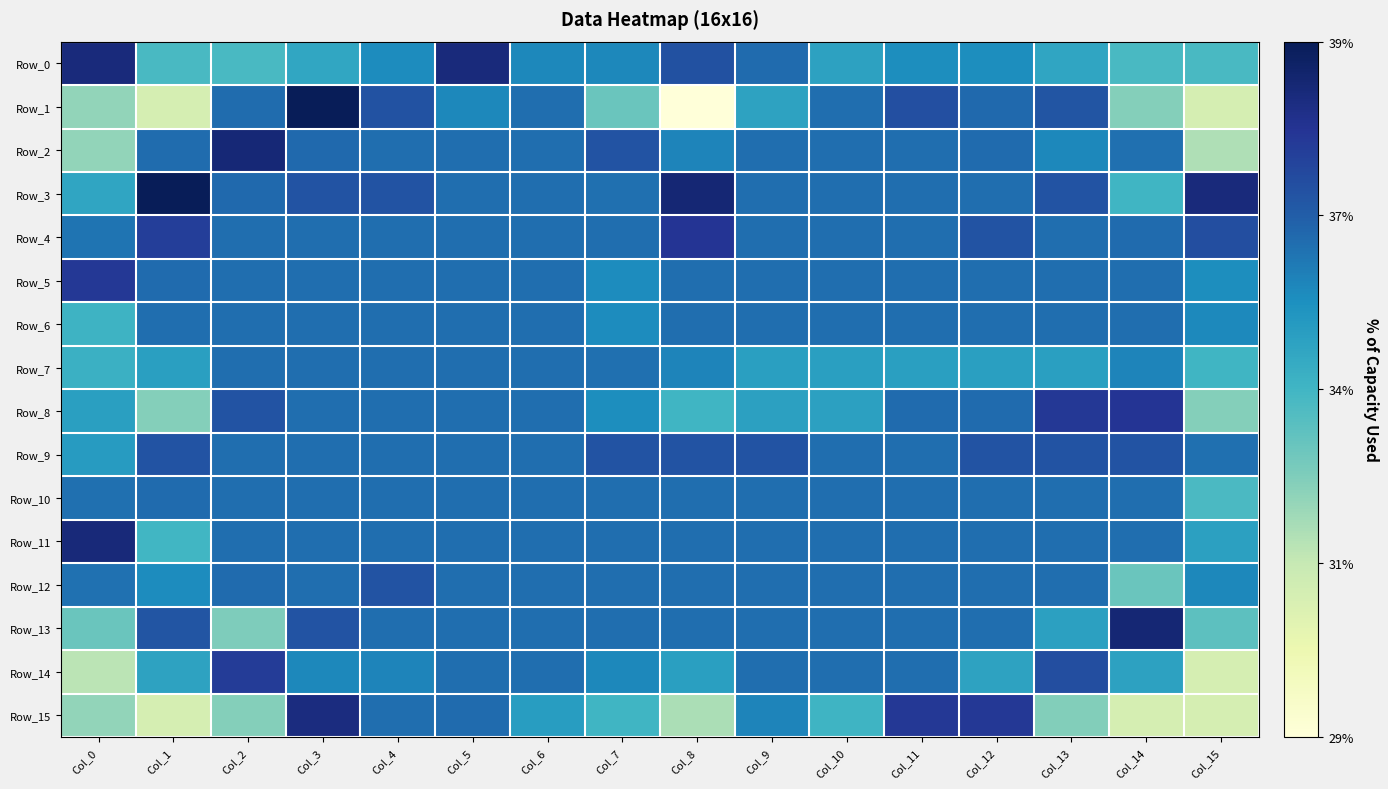

Reading left to right, extract all data points from this chart.

Row_0: Col_0=0.4	Col_1=0.3	Col_2=0.3	Col_3=0.3	Col_4=0.4	Col_5=0.4	Col_6=0.4	Col_7=0.4	Col_8=0.4	Col_9=0.4	Col_10=0.3	Col_11=0.4	Col_12=0.4	Col_13=0.3	Col_14=0.3	Col_15=0.3
Row_1: Col_0=0.3	Col_1=0.3	Col_2=0.4	Col_3=0.4	Col_4=0.4	Col_5=0.4	Col_6=0.4	Col_7=0.3	Col_8=0.3	Col_9=0.3	Col_10=0.4	Col_11=0.4	Col_12=0.4	Col_13=0.4	Col_14=0.3	Col_15=0.3
Row_2: Col_0=0.3	Col_1=0.4	Col_2=0.4	Col_3=0.4	Col_4=0.4	Col_5=0.4	Col_6=0.4	Col_7=0.4	Col_8=0.4	Col_9=0.4	Col_10=0.4	Col_11=0.4	Col_12=0.4	Col_13=0.4	Col_14=0.4	Col_15=0.3
Row_3: Col_0=0.3	Col_1=0.4	Col_2=0.4	Col_3=0.4	Col_4=0.4	Col_5=0.4	Col_6=0.4	Col_7=0.4	Col_8=0.4	Col_9=0.4	Col_10=0.4	Col_11=0.4	Col_12=0.4	Col_13=0.4	Col_14=0.3	Col_15=0.4
Row_4: Col_0=0.4	Col_1=0.4	Col_2=0.4	Col_3=0.4	Col_4=0.4	Col_5=0.4	Col_6=0.4	Col_7=0.4	Col_8=0.4	Col_9=0.4	Col_10=0.4	Col_11=0.4	Col_12=0.4	Col_13=0.4	Col_14=0.4	Col_15=0.4
Row_5: Col_0=0.4	Col_1=0.4	Col_2=0.4	Col_3=0.4	Col_4=0.4	Col_5=0.4	Col_6=0.4	Col_7=0.4	Col_8=0.4	Col_9=0.4	Col_10=0.4	Col_11=0.4	Col_12=0.4	Col_13=0.4	Col_14=0.4	Col_15=0.4
Row_6: Col_0=0.3	Col_1=0.4	Col_2=0.4	Col_3=0.4	Col_4=0.4	Col_5=0.4	Col_6=0.4	Col_7=0.4	Col_8=0.4	Col_9=0.4	Col_10=0.4	Col_11=0.4	Col_12=0.4	Col_13=0.4	Col_14=0.4	Col_15=0.4
Row_7: Col_0=0.3	Col_1=0.3	Col_2=0.4	Col_3=0.4	Col_4=0.4	Col_5=0.4	Col_6=0.4	Col_7=0.4	Col_8=0.4	Col_9=0.3	Col_10=0.3	Col_11=0.3	Col_12=0.3	Col_13=0.3	Col_14=0.4	Col_15=0.3
Row_8: Col_0=0.3	Col_1=0.3	Col_2=0.4	Col_3=0.4	Col_4=0.4	Col_5=0.4	Col_6=0.4	Col_7=0.4	Col_8=0.3	Col_9=0.3	Col_10=0.3	Col_11=0.4	Col_12=0.4	Col_13=0.4	Col_14=0.4	Col_15=0.3
Row_9: Col_0=0.3	Col_1=0.4	Col_2=0.4	Col_3=0.4	Col_4=0.4	Col_5=0.4	Col_6=0.4	Col_7=0.4	Col_8=0.4	Col_9=0.4	Col_10=0.4	Col_11=0.4	Col_12=0.4	Col_13=0.4	Col_14=0.4	Col_15=0.4
Row_10: Col_0=0.4	Col_1=0.4	Col_2=0.4	Col_3=0.4	Col_4=0.4	Col_5=0.4	Col_6=0.4	Col_7=0.4	Col_8=0.4	Col_9=0.4	Col_10=0.4	Col_11=0.4	Col_12=0.4	Col_13=0.4	Col_14=0.4	Col_15=0.3
Row_11: Col_0=0.4	Col_1=0.3	Col_2=0.4	Col_3=0.4	Col_4=0.4	Col_5=0.4	Col_6=0.4	Col_7=0.4	Col_8=0.4	Col_9=0.4	Col_10=0.4	Col_11=0.4	Col_12=0.4	Col_13=0.4	Col_14=0.4	Col_15=0.3
Row_12: Col_0=0.4	Col_1=0.4	Col_2=0.4	Col_3=0.4	Col_4=0.4	Col_5=0.4	Col_6=0.4	Col_7=0.4	Col_8=0.4	Col_9=0.4	Col_10=0.4	Col_11=0.4	Col_12=0.4	Col_13=0.4	Col_14=0.3	Col_15=0.4
Row_13: Col_0=0.3	Col_1=0.4	Col_2=0.3	Col_3=0.4	Col_4=0.4	Col_5=0.4	Col_6=0.4	Col_7=0.4	Col_8=0.4	Col_9=0.4	Col_10=0.4	Col_11=0.4	Col_12=0.4	Col_13=0.3	Col_14=0.4	Col_15=0.3
Row_14: Col_0=0.3	Col_1=0.3	Col_2=0.4	Col_3=0.4	Col_4=0.4	Col_5=0.4	Col_6=0.4	Col_7=0.4	Col_8=0.3	Col_9=0.4	Col_10=0.4	Col_11=0.4	Col_12=0.3	Col_13=0.4	Col_14=0.3	Col_15=0.3
Row_15: Col_0=0.3	Col_1=0.3	Col_2=0.3	Col_3=0.4	Col_4=0.4	Col_5=0.4	Col_6=0.3	Col_7=0.3	Col_8=0.3	Col_9=0.4	Col_10=0.3	Col_11=0.4	Col_12=0.4	Col_13=0.3	Col_14=0.3	Col_15=0.3